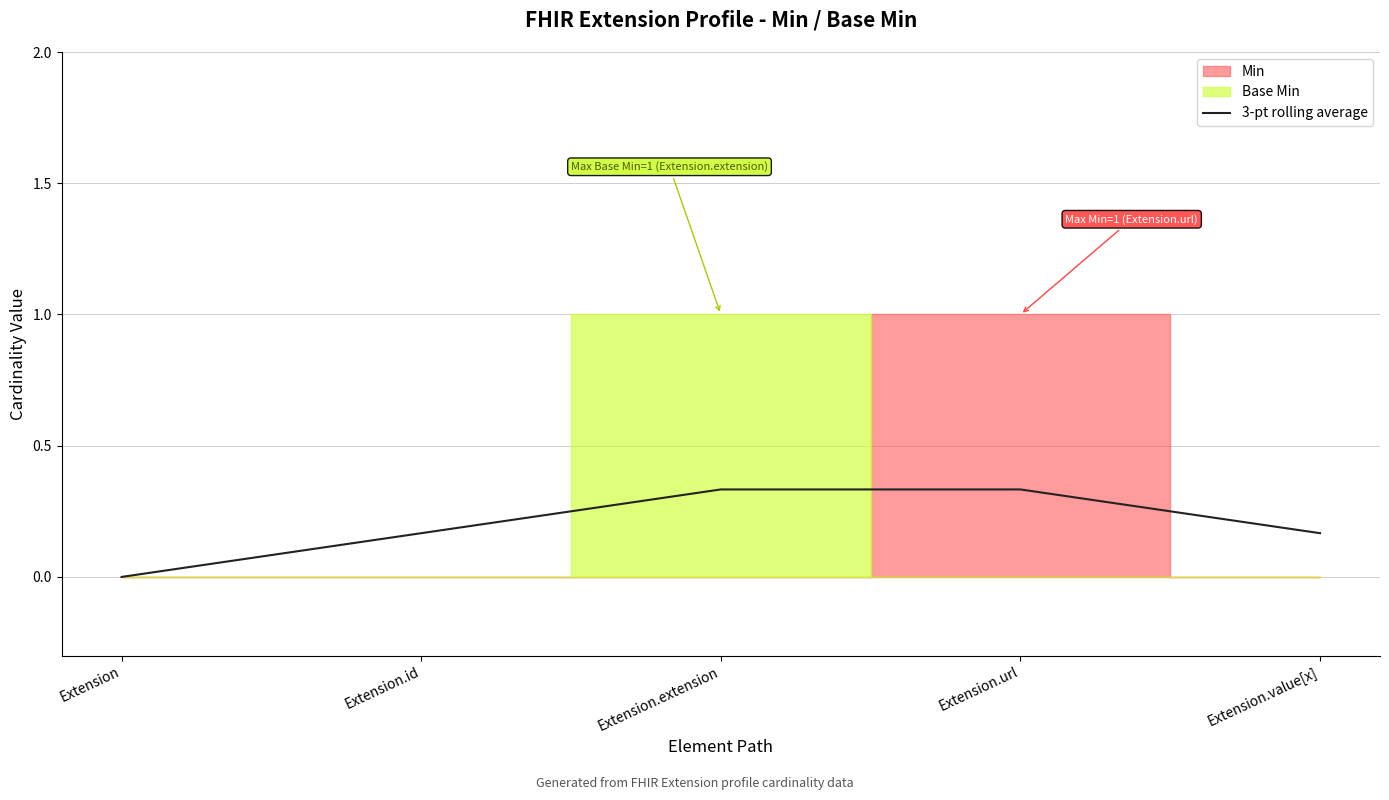

Reading left to right, what are all the values shown in this chart?

Extension=0.0	Extension.id=0.2	Extension.extension=0.3	Extension.url=0.3	Extension.value[x]=0.2